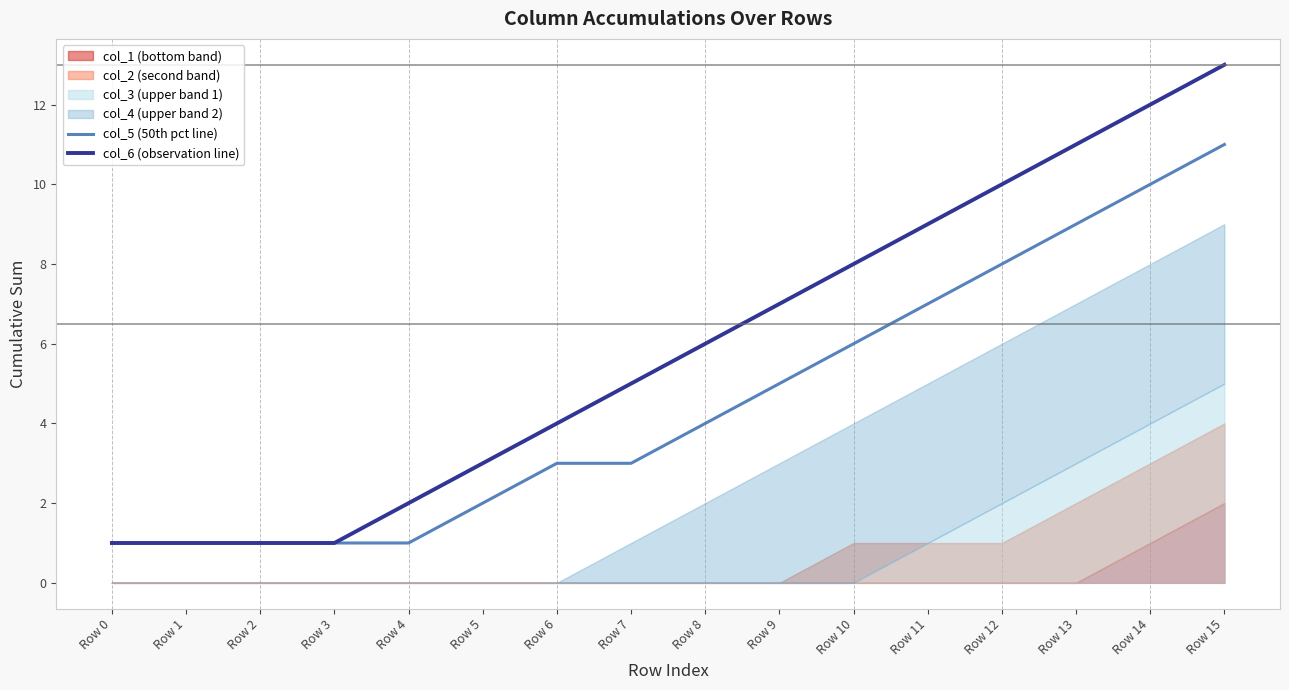

How many col_5 (50th pct line) values are between 1 and 8?

13